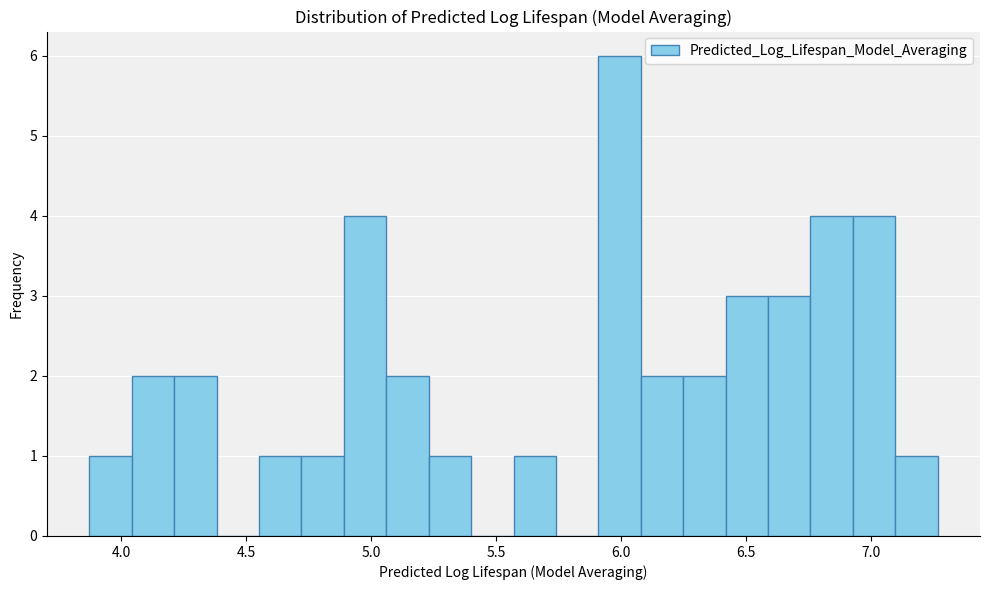

Around what value on the x-axis is the tallest bar? Give the approximate position of its centre, as read against the axis.

6.00